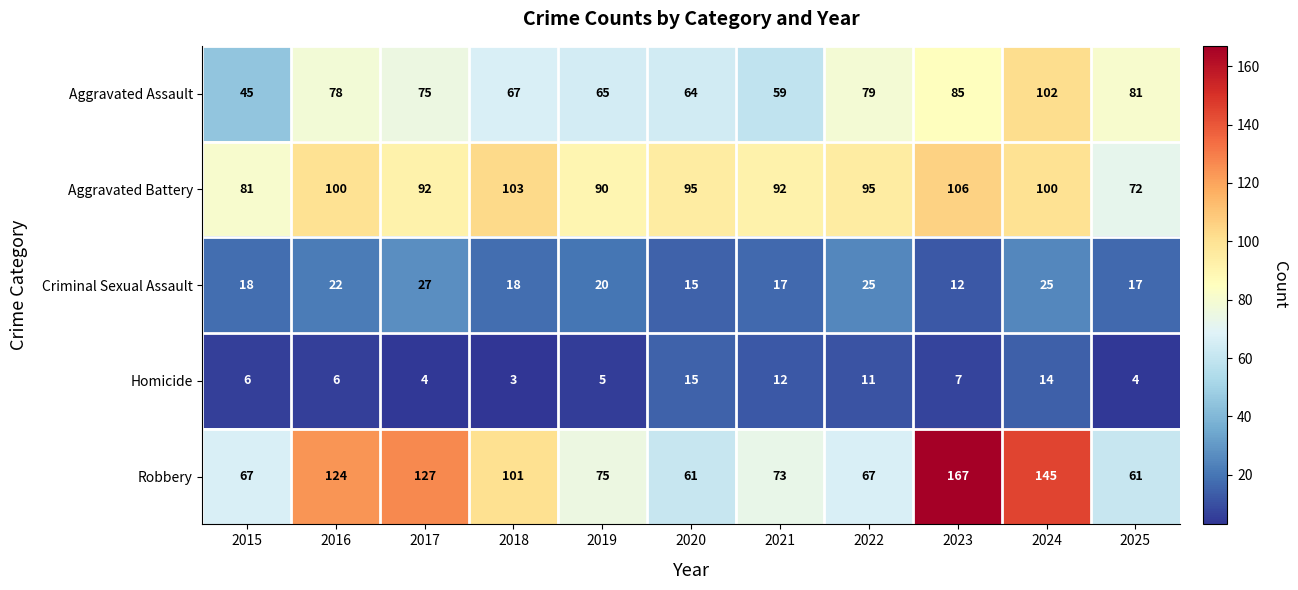

What is the total value across all series at 2022?

277